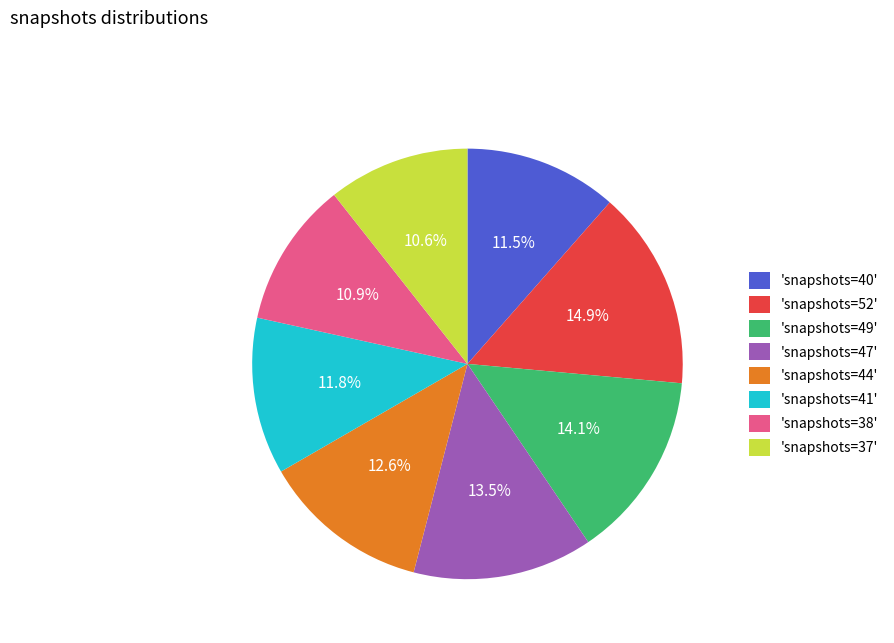

What is the total percentage of 'snapshots=47' and 'snapshots=41'?

25.3%